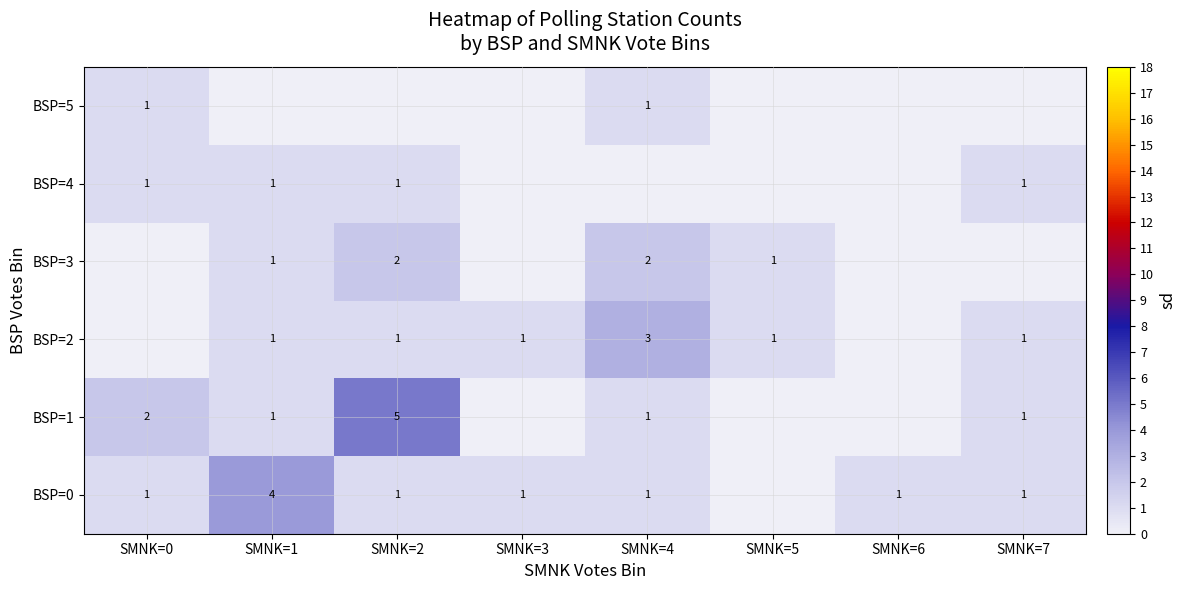

Is the value of BSP=5 at SMNK=4 greater than the value of BSP=1 at SMNK=2?

No